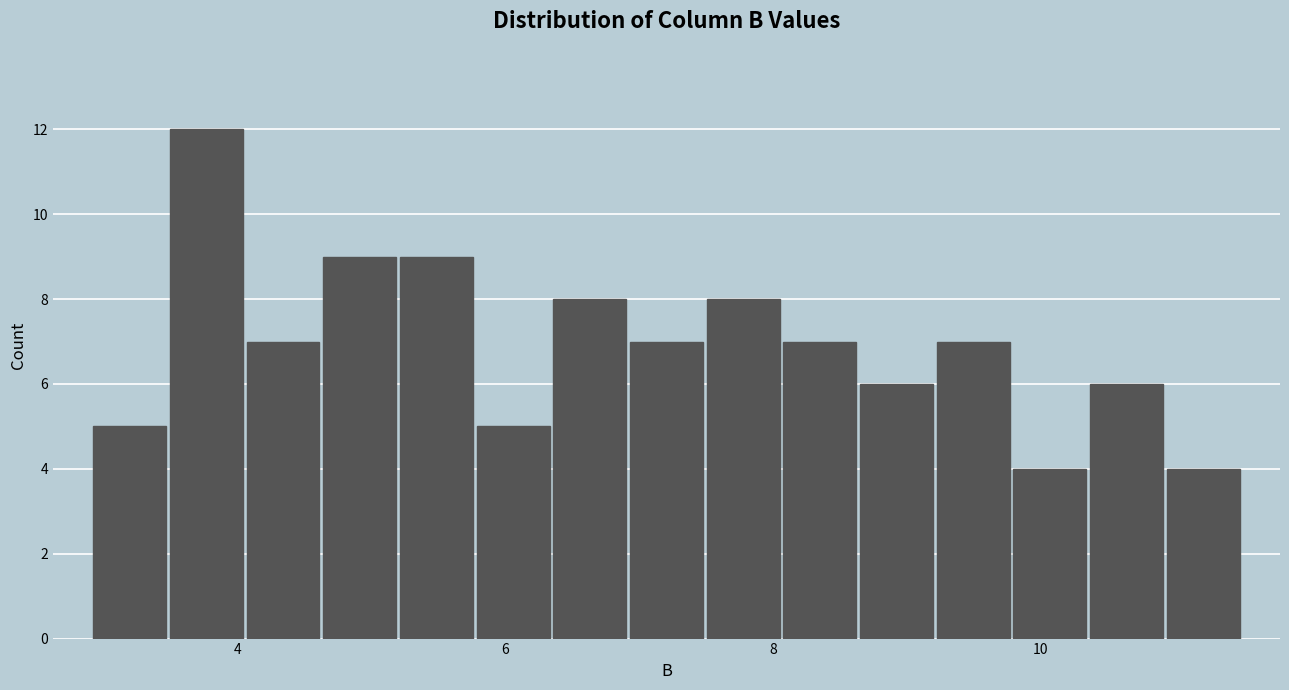

Around what value on the x-axis is the tallest bar? Give the approximate position of its centre, as read against the axis.

3.8